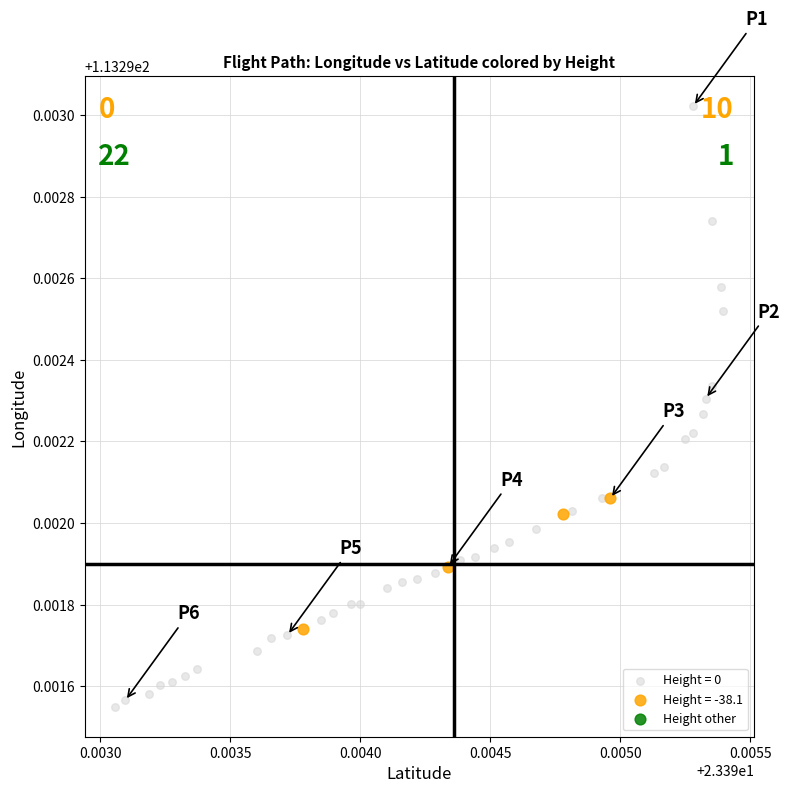

Which series contains the lowest Y value?

Height = 0